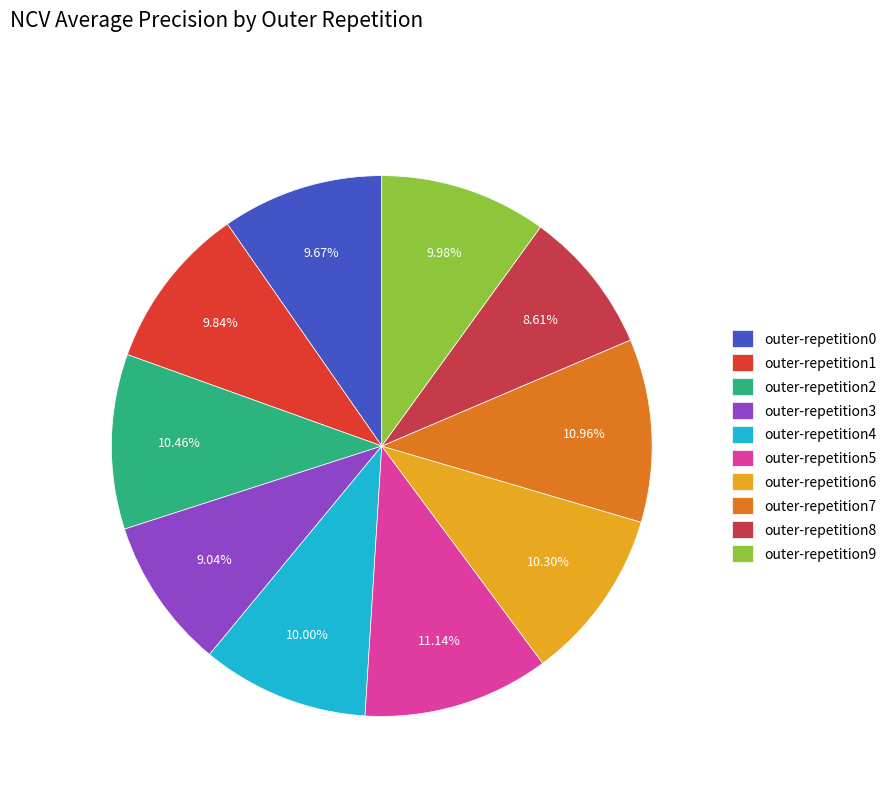

Is outer-repetition4 the majority of the pie?

No